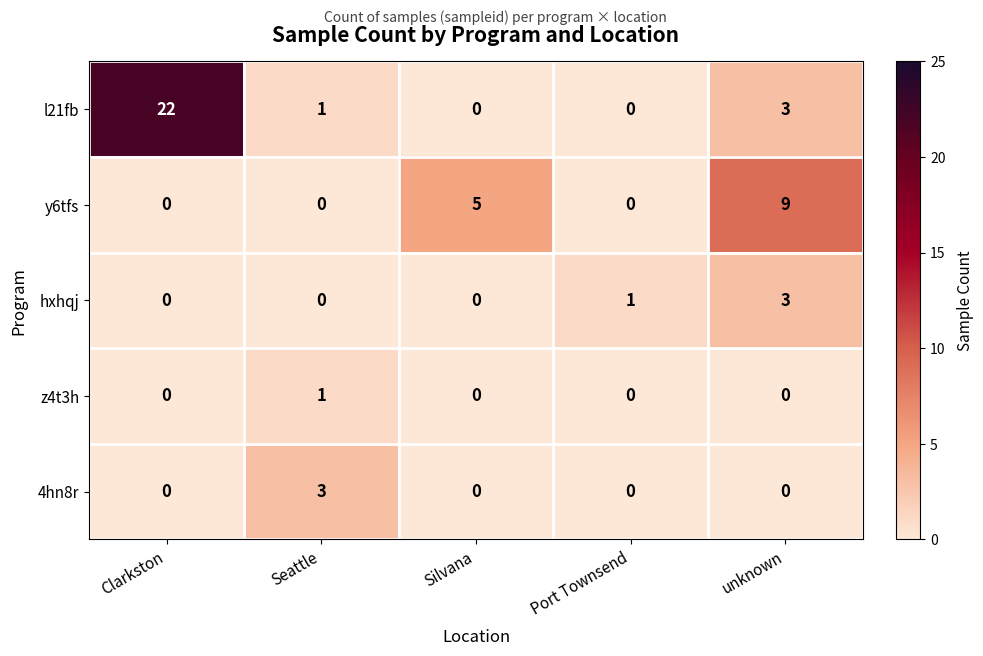

Reading right to left, list all the values displayed in this chart.

l21fb: unknown=3	Port Townsend=0	Silvana=0	Seattle=1	Clarkston=22
y6tfs: unknown=9	Port Townsend=0	Silvana=5	Seattle=0	Clarkston=0
hxhqj: unknown=3	Port Townsend=1	Silvana=0	Seattle=0	Clarkston=0
z4t3h: unknown=0	Port Townsend=0	Silvana=0	Seattle=1	Clarkston=0
4hn8r: unknown=0	Port Townsend=0	Silvana=0	Seattle=3	Clarkston=0